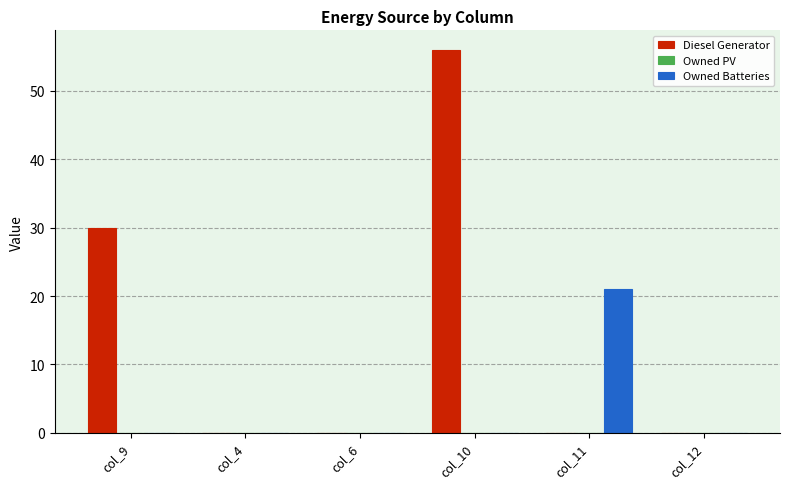

Which series has the largest total across all categories?

Diesel Generator